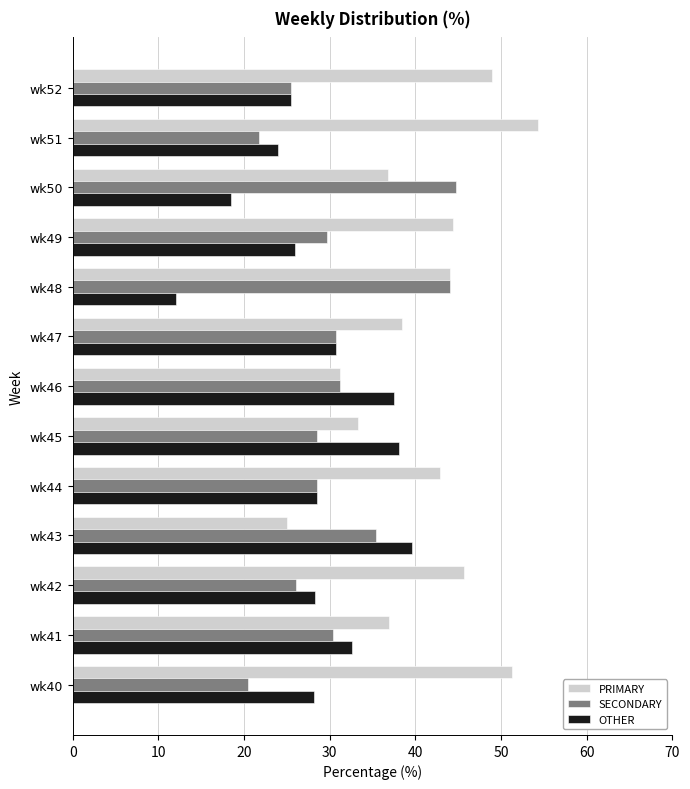

What is the sum of the OTHER values at wk47 and wk51?

54.7